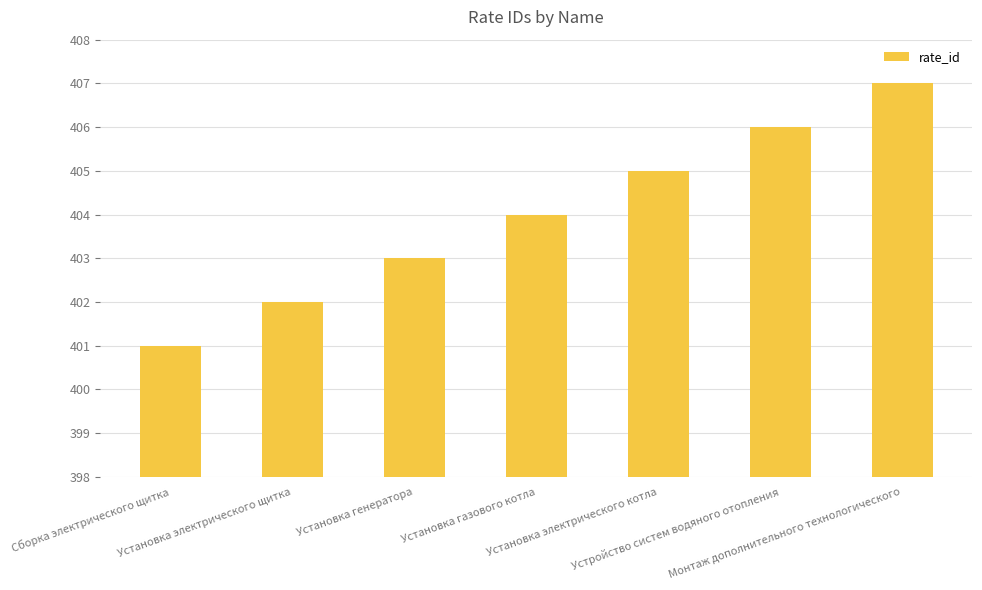

Approximately how many times larger is the value at Установка генератора compared to Установка газового котла?

1.0